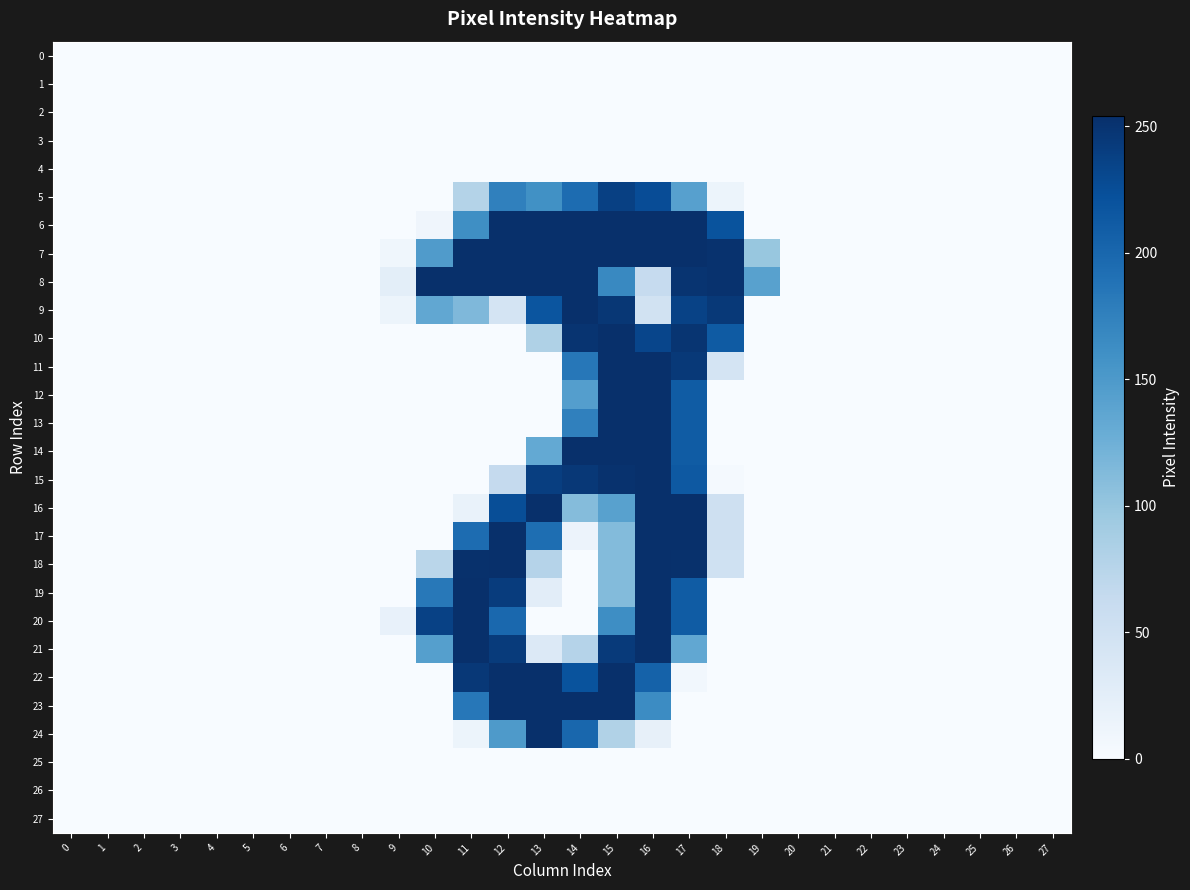

How many data points does each series have?

28